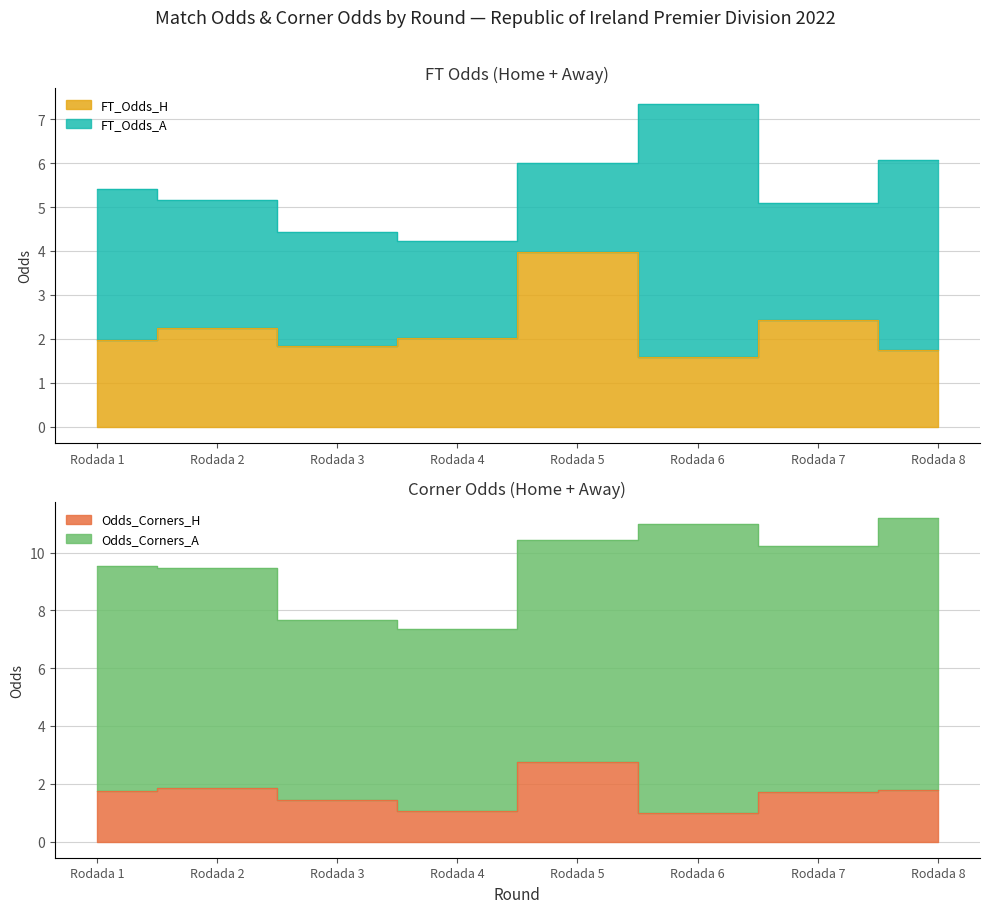

How many intersections are there between FT_Odds_H and Odds_Corners_H?

1